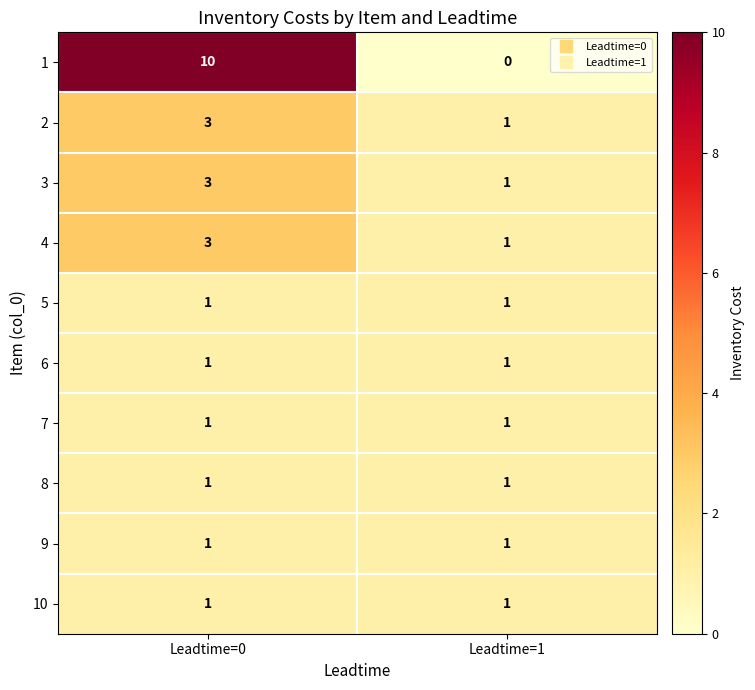

What is the maximum value for 2?

3